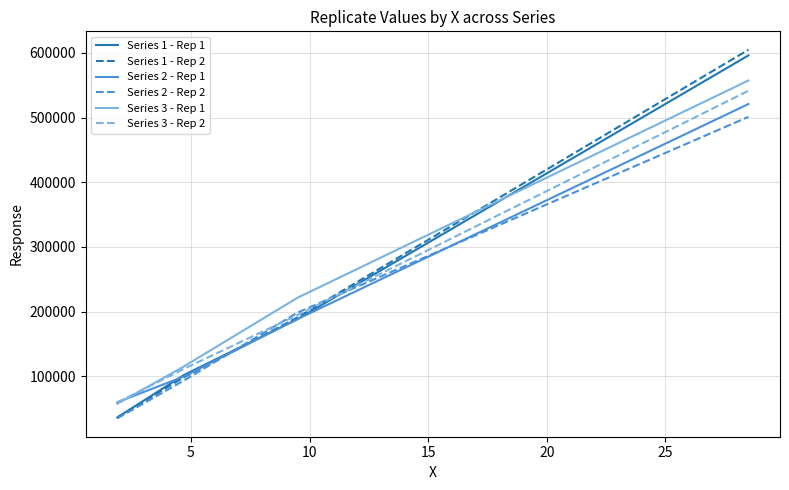

How many values in the Series 1 - Rep 1 series are below 188665?

2